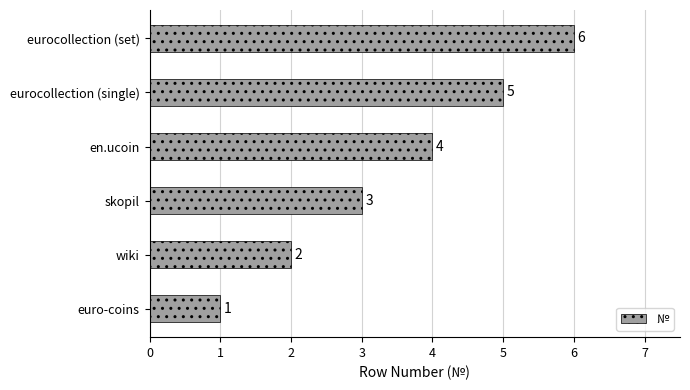

List the labels in order of value, largest first.

eurocollection (set), eurocollection (single), en.ucoin, skopil, wiki, euro-coins